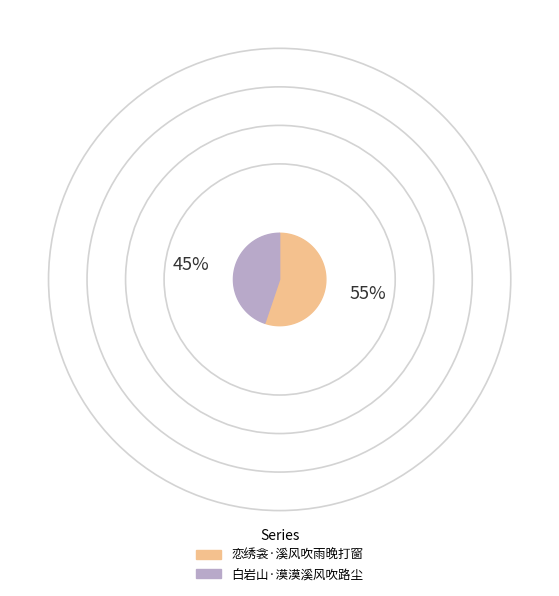

To the nearest percent, what percentage of the pie is 恋绣衾·溪风吹雨晚打窗?

55%